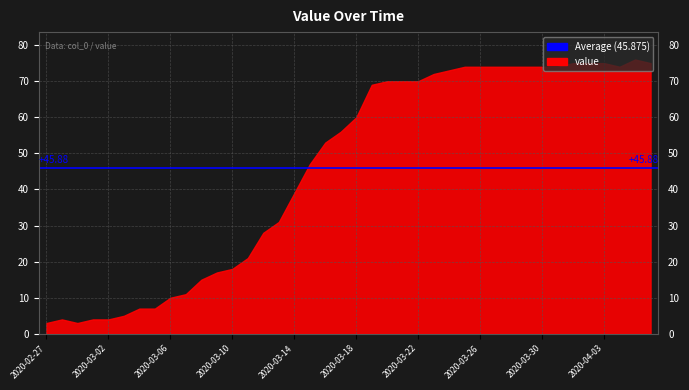

Where is the first local maximum?

2020-02-28